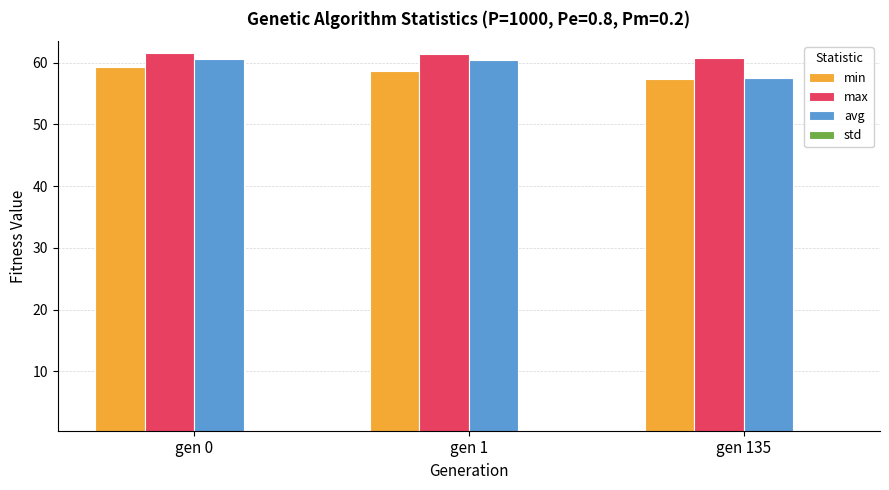

What is the value of the avg bar at the 3rd from the left?

57.5